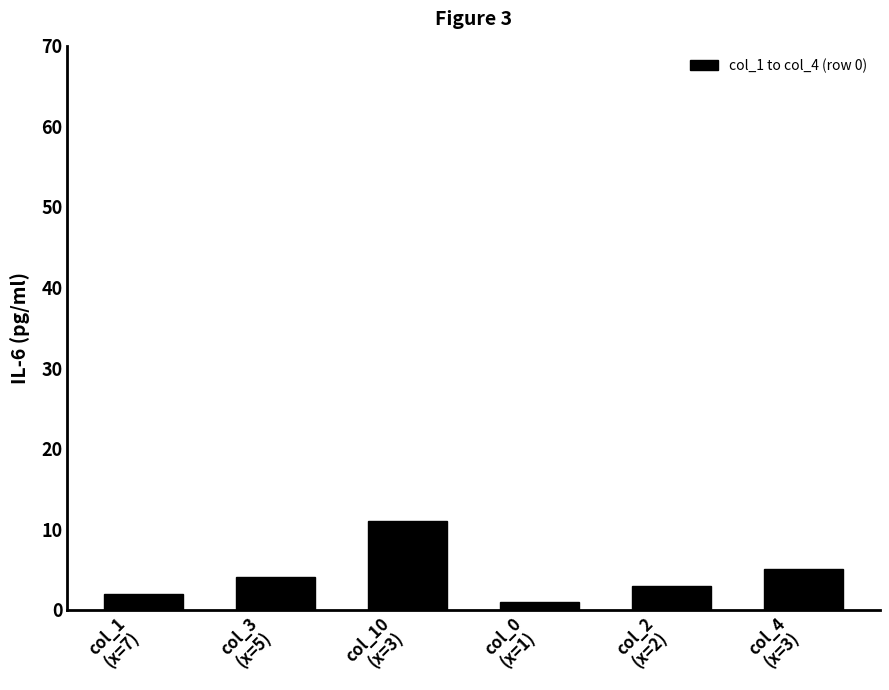

Read the value at col_10
(x=3), to the nearest 5.

10